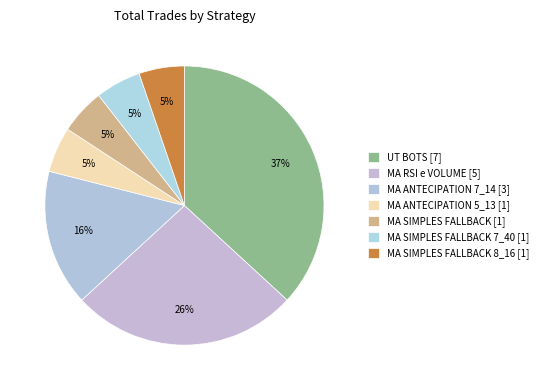

Is there a majority slice in this chart?

No